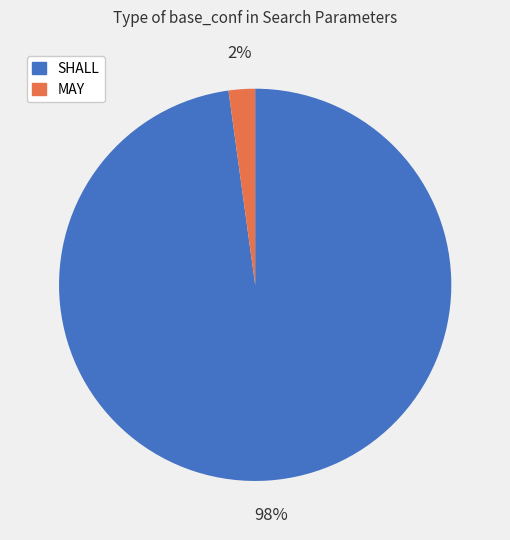

True or false: SHALL accounts for 98% of the total.

True